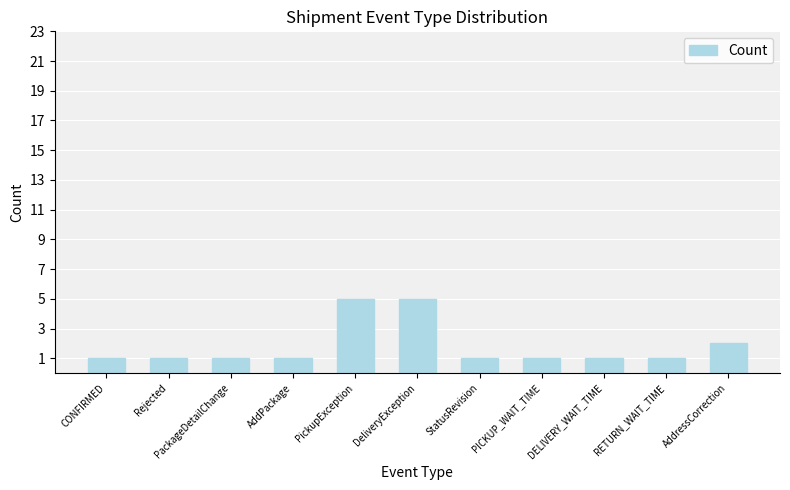

What is the minimum value shown in the chart?

1